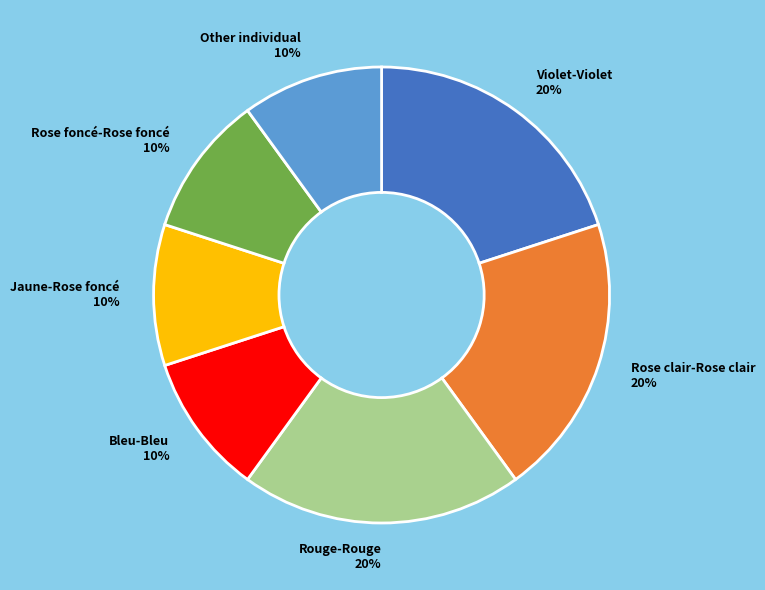

Approximately how many times larger is the value at Jaune-Rose foncé compared to Rose clair-Rose clair?

0.5